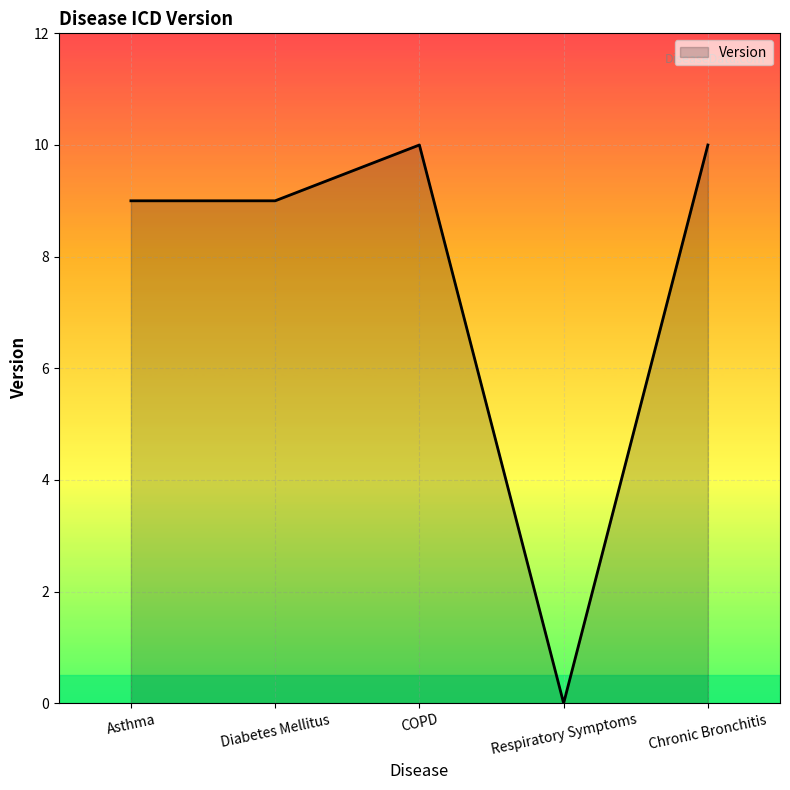

The value at COPD is 13. True or false?

False